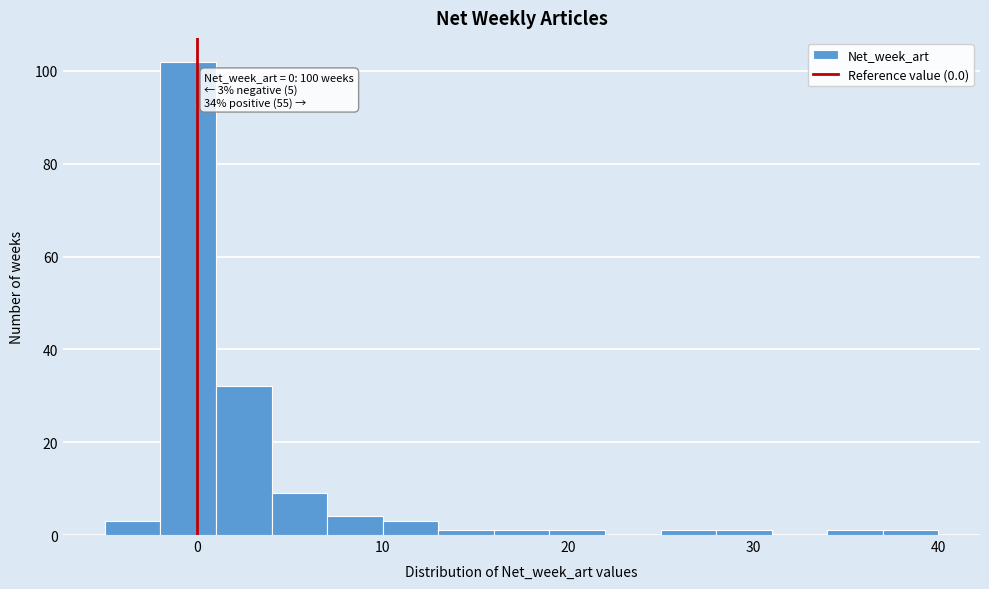

Around what value on the x-axis is the tallest bar? Give the approximate position of its centre, as read against the axis.

0